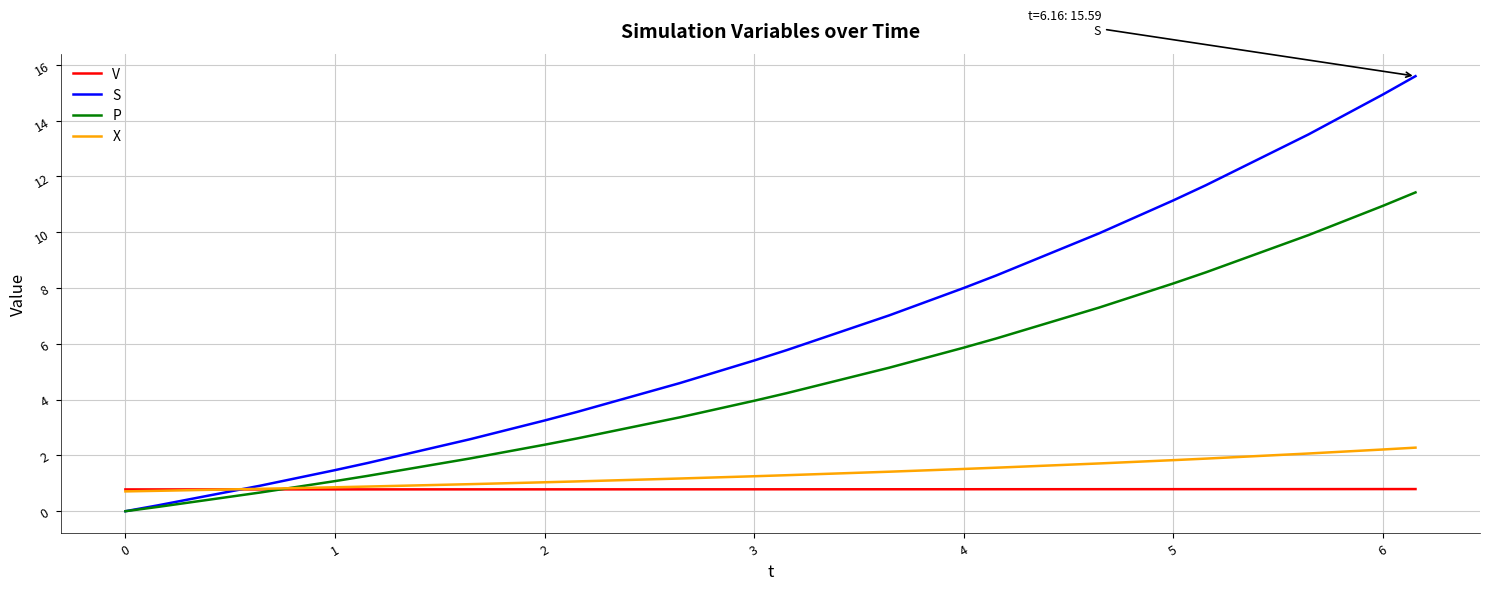

Which series has the widest spread of values?

S